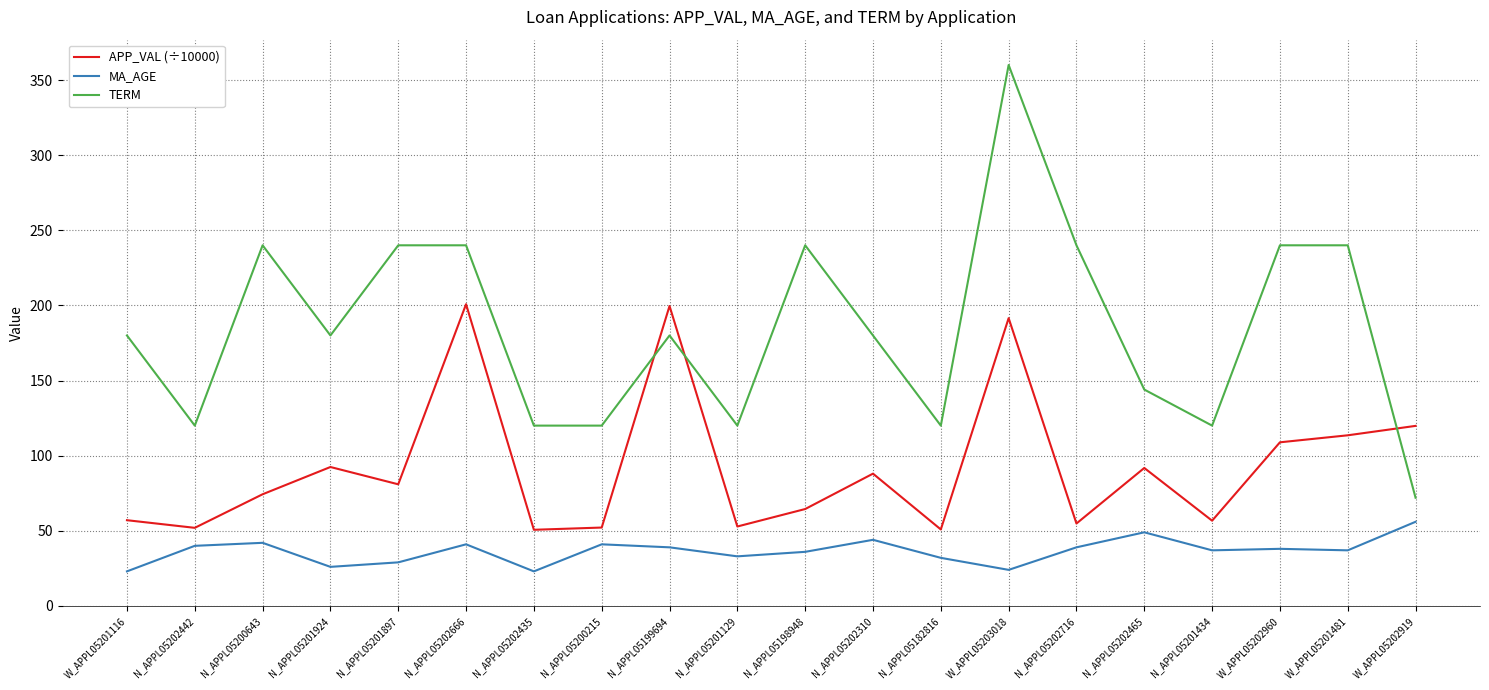

Rank the series by their maximum value, from lowest to highest.

MA_AGE, APP_VAL (÷10000), TERM